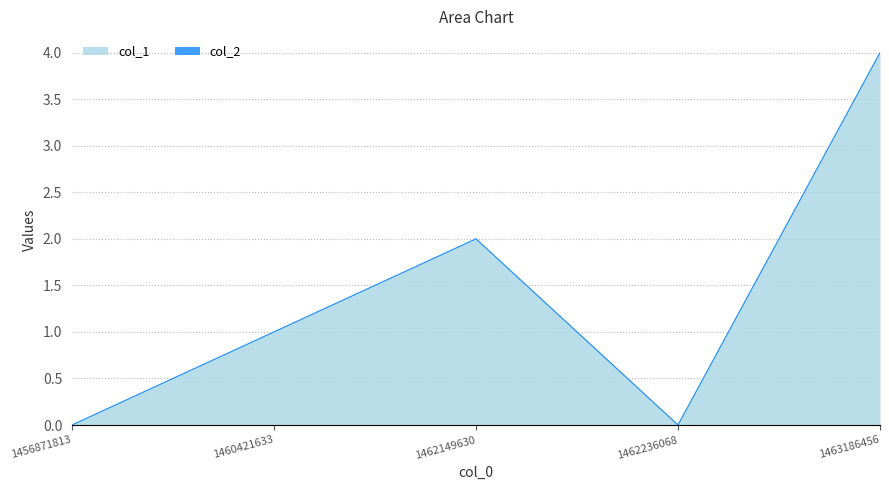

The value at 1462236068 is 0. True or false?

True